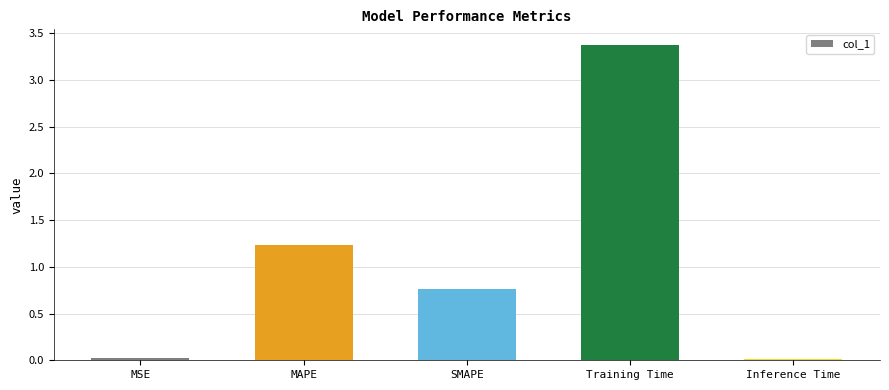

Is it true that the value at Training Time is 1.3?

False